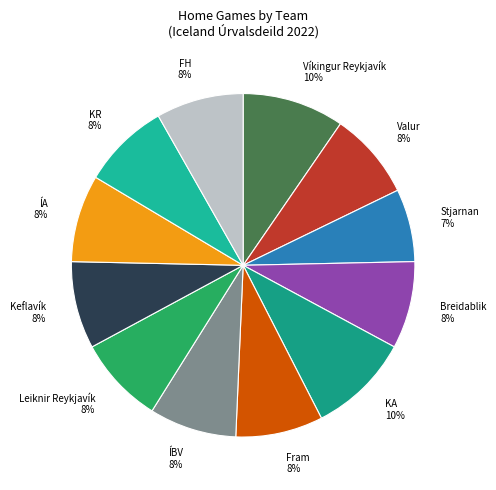

Is the sum of Keflavík 8% and FH 8% greater than half?

No